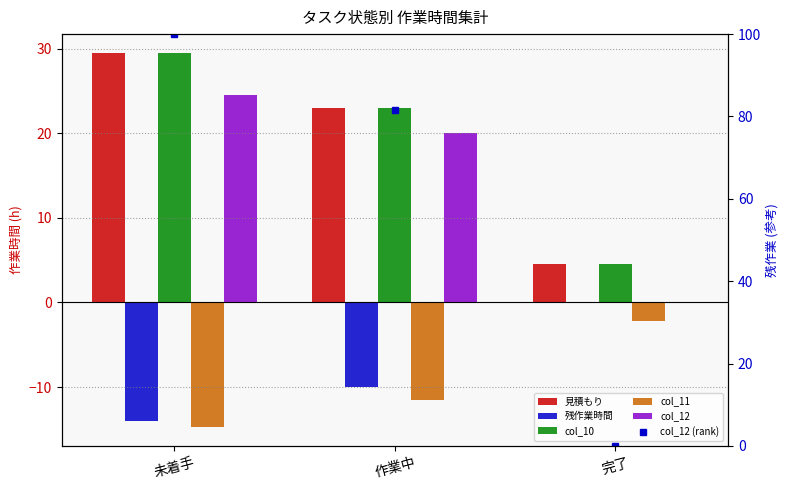

What is the lowest value of the col_10 series?

4.5